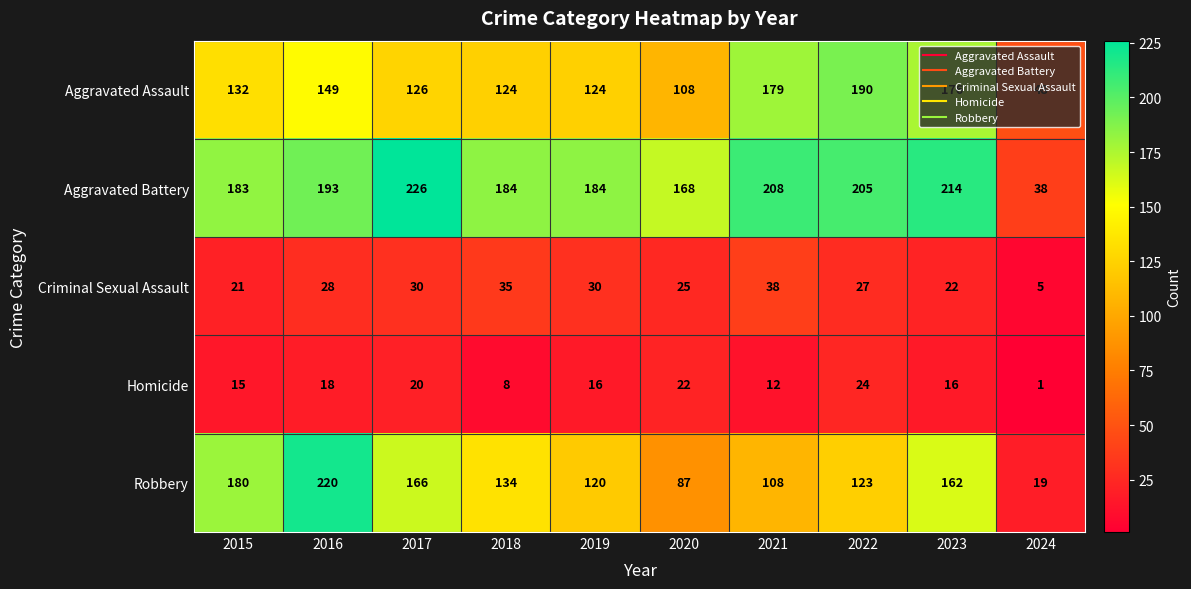

List the series in order of their peak value, highest first.

Aggravated Battery, Robbery, Aggravated Assault, Criminal Sexual Assault, Homicide